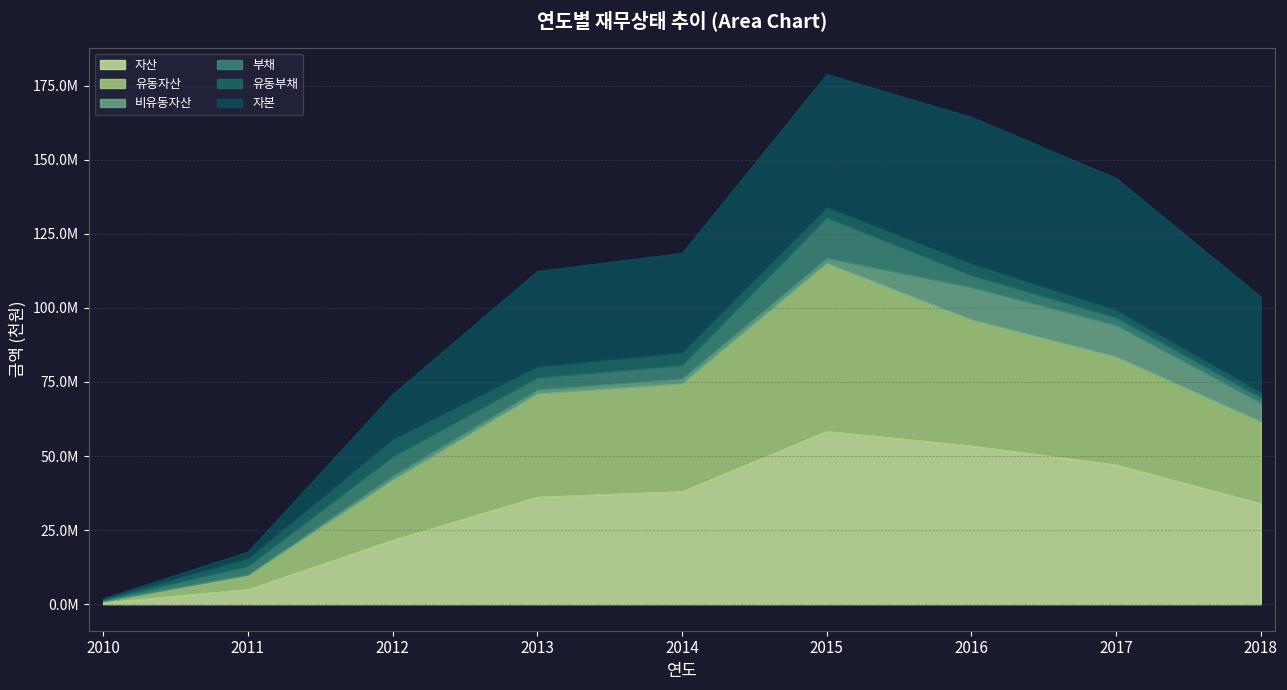

Which series has the widest spread of values?

자산